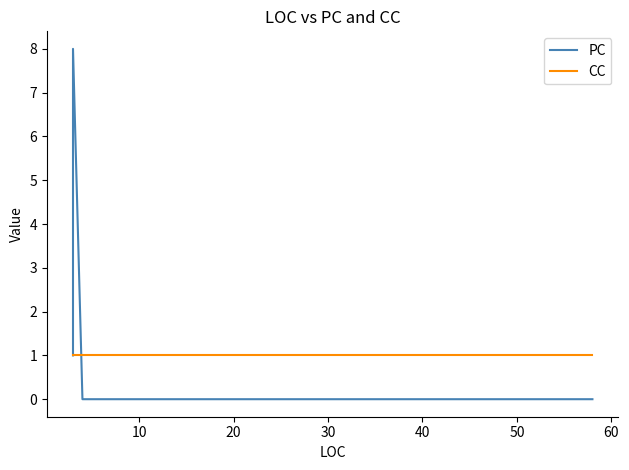

Is it true that PC equals 0 at 60?

True